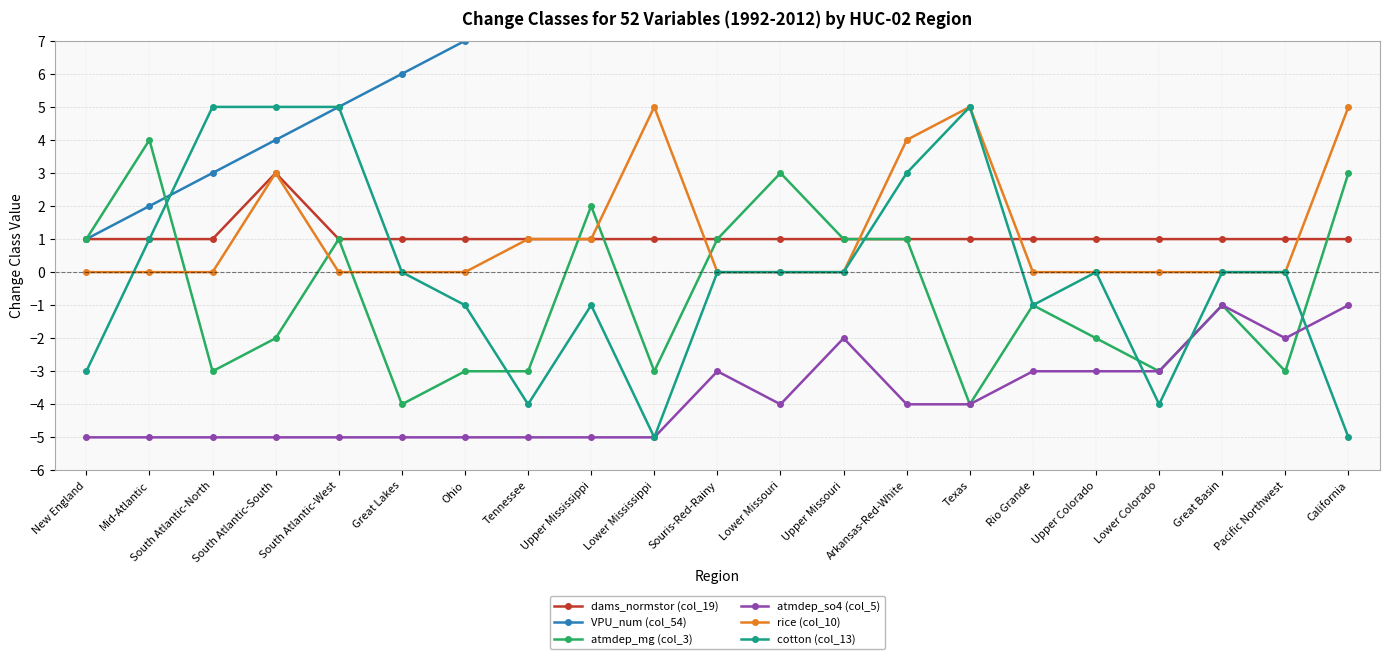

True or false: VPU_num (col_54) and atmdep_mg (col_3) cross at least once.

True